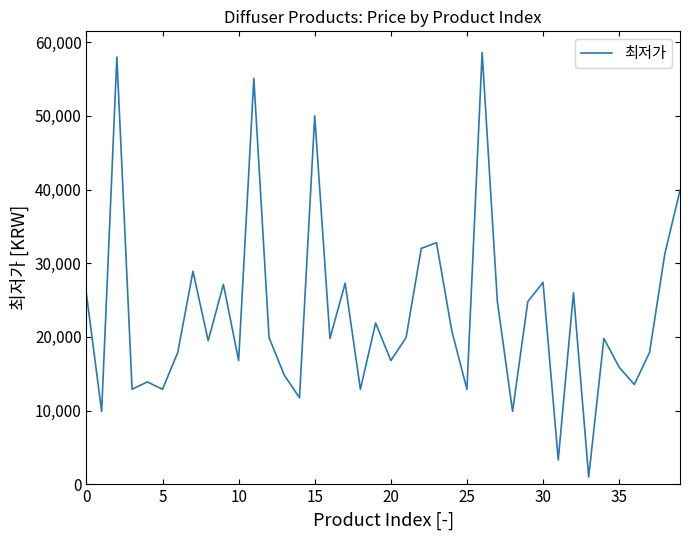

What is the difference between the maximum and minimum values?

57610